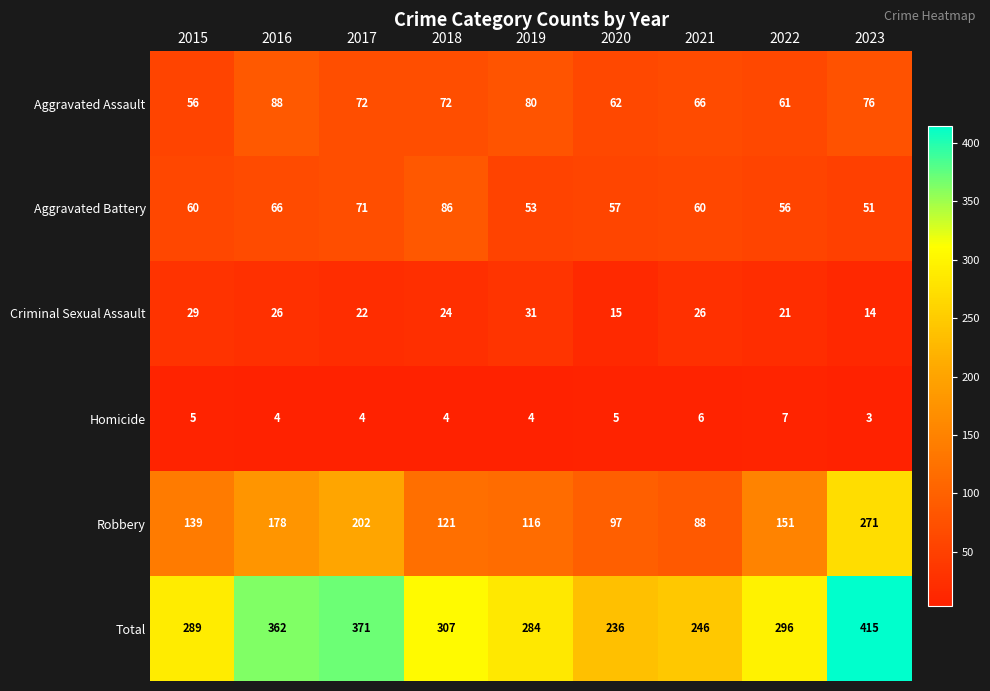

Is it true that Total equals 362 at 2016?

True